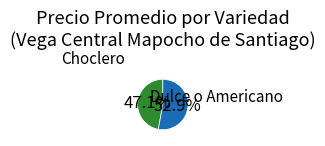

How many slices are in this pie chart?

2